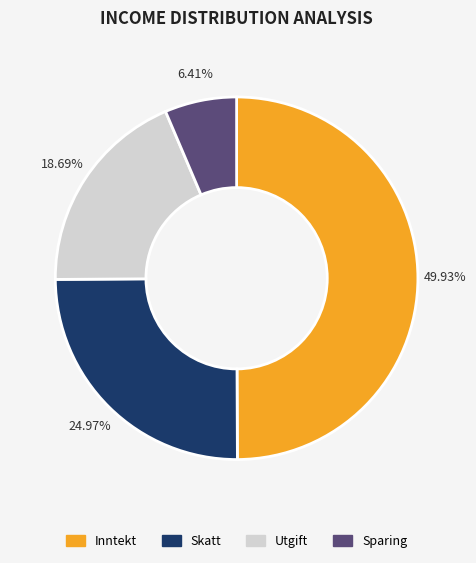

What is the smallest slice in the pie chart?

Sparing